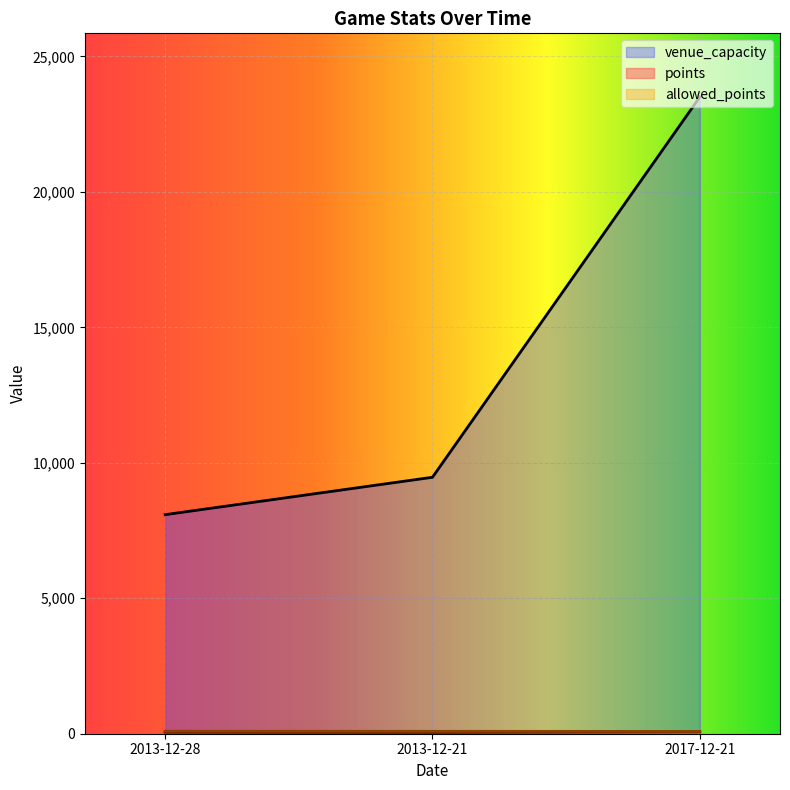

Between 2013-12-21 and 2017-12-21, which is larger?

2017-12-21